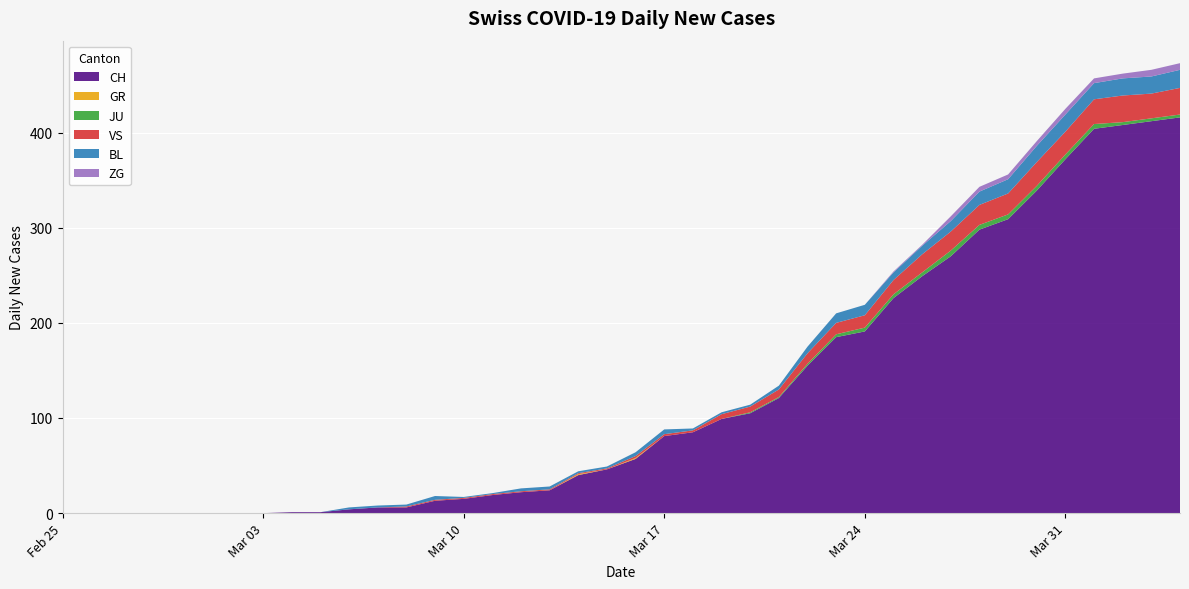

Reading right to left, list all the values displayed in this chart.

CH: 416	412	408	404	372	339	309	298	270	249	226	191	185	155	121	105	99	85	81	57	46	40	24	22	19	15	13	6	6	4	1	1	0	0	0	0	0	0	0	0
GR: 0	0	0	0	0	0	0	0	0	0	0	0	0	0	0	0	0	0	0	1	0	1	0	0	0	0	0	0	0	0	0	0	0	0	0	0	0	0	0	0
JU: 3	3	3	5	5	5	5	5	6	4	4	4	3	2	1	1	0	0	0	0	0	0	0	0	0	0	0	0	0	0	0	0	0	0	0	0	0	0	0	0
VS: 28	26	28	26	24	25	22	21	20	19	15	13	12	11	8	6	5	2	2	2	1	1	1	1	1	1	1	1	0	0	0	0	0	0	0	0	0	0	0	0
BL: 19	18	18	17	18	17	15	14	11	9	8	11	10	7	4	2	2	2	5	4	2	2	3	3	1	1	4	2	2	2	0	0	0	0	0	0	0	0	0	0
ZG: 7	7	5	5	6	5	5	5	5	1	1	0	0	0	0	0	0	0	0	0	0	0	0	0	0	0	0	0	0	0	0	0	0	0	0	0	0	0	0	0